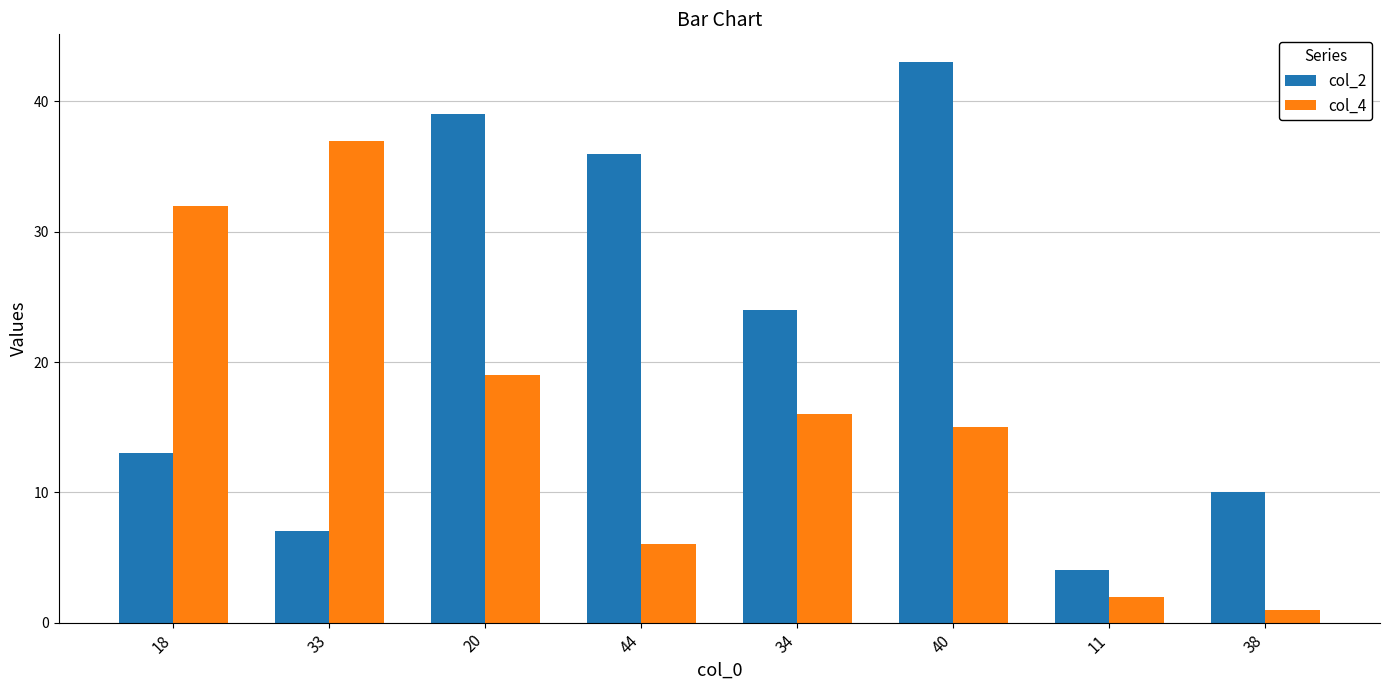

How many bars are there in total?

16